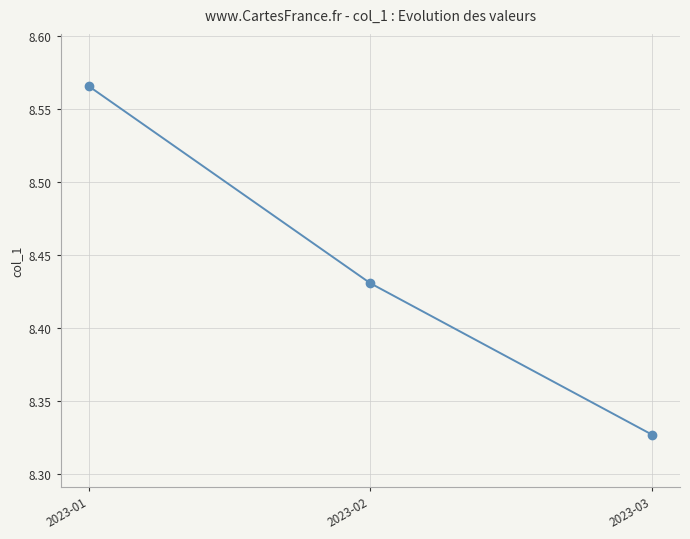

What is the difference between the maximum and minimum values?

0.2